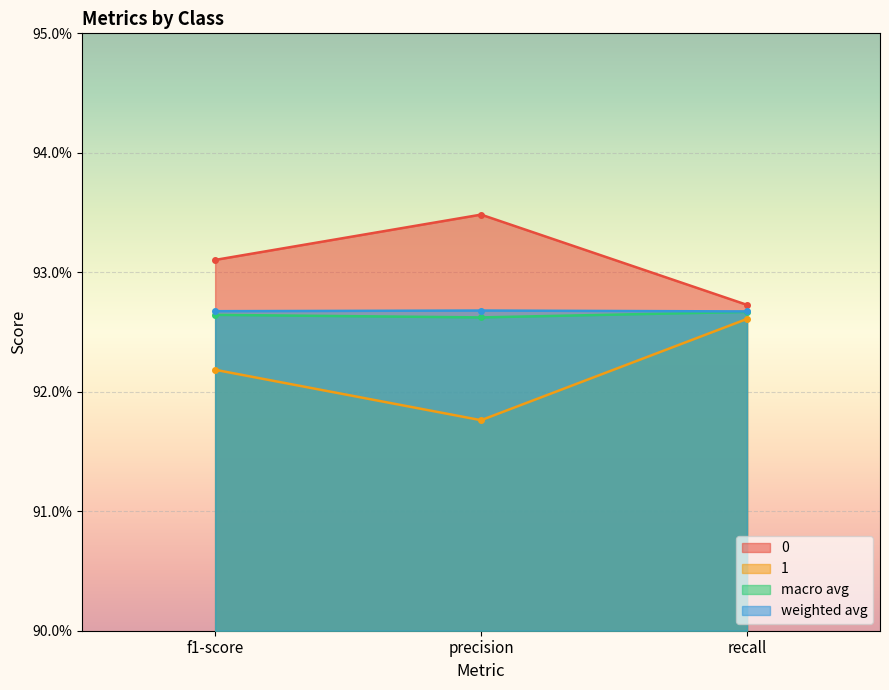

Count the 0 values in the range 0 to 1.

3